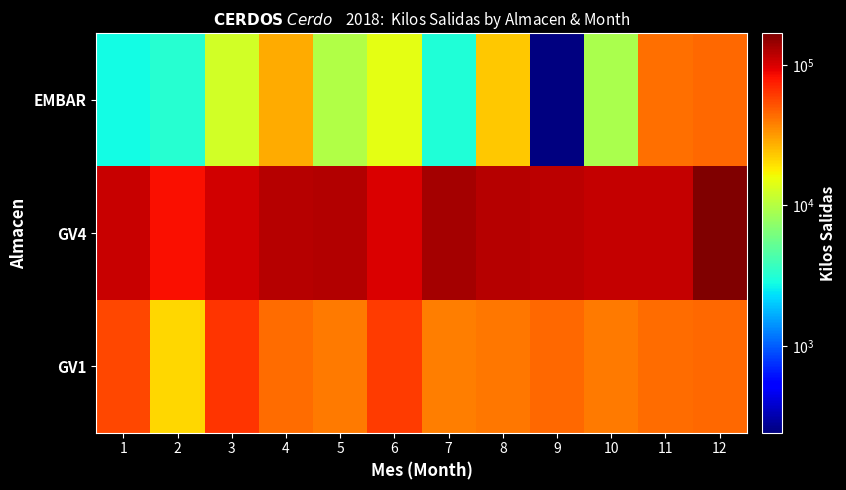

Count the number of categories in the chart.

12